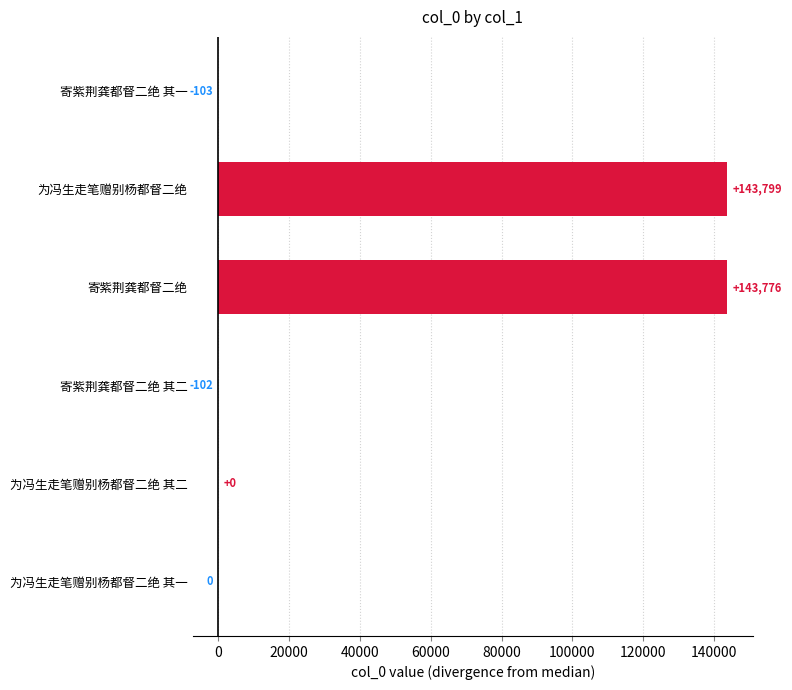

What is the greatest value displayed?

143799.5